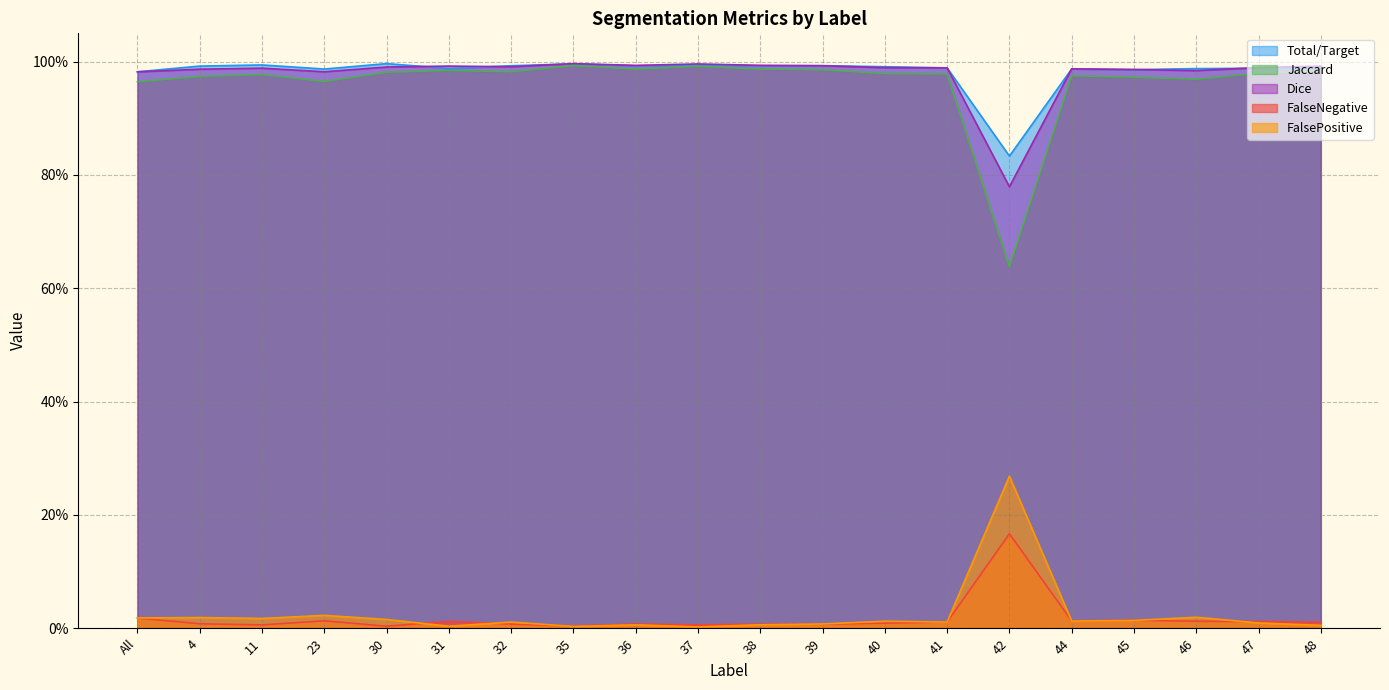

Reading right to left, list all the values displayed in this chart.

Total/Target: 48=1.0	47=1.0	46=1.0	45=1.0	44=1.0	42=0.8	41=1.0	40=1.0	39=1.0	38=1.0	37=1.0	36=1.0	35=1.0	32=1.0	31=1.0	30=1.0	23=1.0	11=1.0	4=1.0	All=1.0
Jaccard: 48=1.0	47=1.0	46=1.0	45=1.0	44=1.0	42=0.6	41=1.0	40=1.0	39=1.0	38=1.0	37=1.0	36=1.0	35=1.0	32=1.0	31=1.0	30=1.0	23=1.0	11=1.0	4=1.0	All=1.0
Dice: 48=1.0	47=1.0	46=1.0	45=1.0	44=1.0	42=0.8	41=1.0	40=1.0	39=1.0	38=1.0	37=1.0	36=1.0	35=1.0	32=1.0	31=1.0	30=1.0	23=1.0	11=1.0	4=1.0	All=1.0
FalseNegative: 48=0.0	47=0.0	46=0.0	45=0.0	44=0.0	42=0.2	41=0.0	40=0.0	39=0.0	38=0.0	37=0.0	36=0.0	35=0.0	32=0.0	31=0.0	30=0.0	23=0.0	11=0.0	4=0.0	All=0.0
FalsePositive: 48=0.0	47=0.0	46=0.0	45=0.0	44=0.0	42=0.3	41=0.0	40=0.0	39=0.0	38=0.0	37=0.0	36=0.0	35=0.0	32=0.0	31=0.0	30=0.0	23=0.0	11=0.0	4=0.0	All=0.0